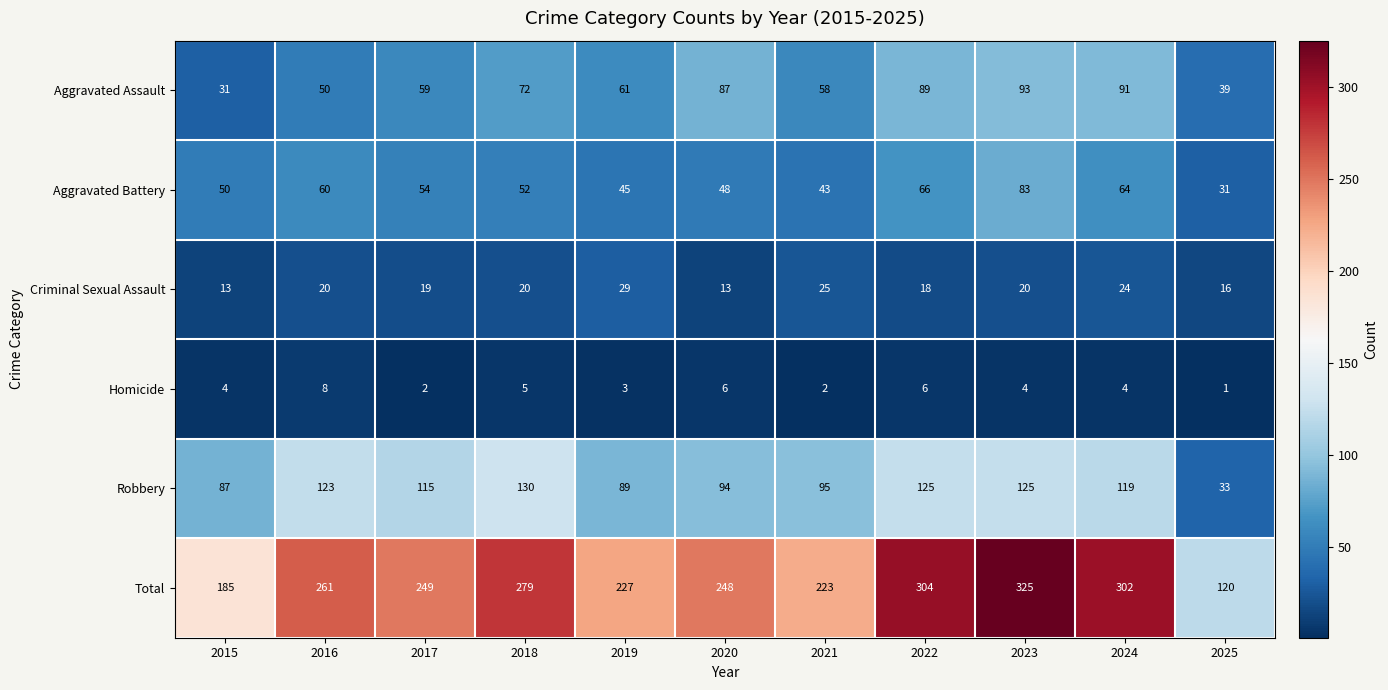

Which series has the widest spread of values?

Total